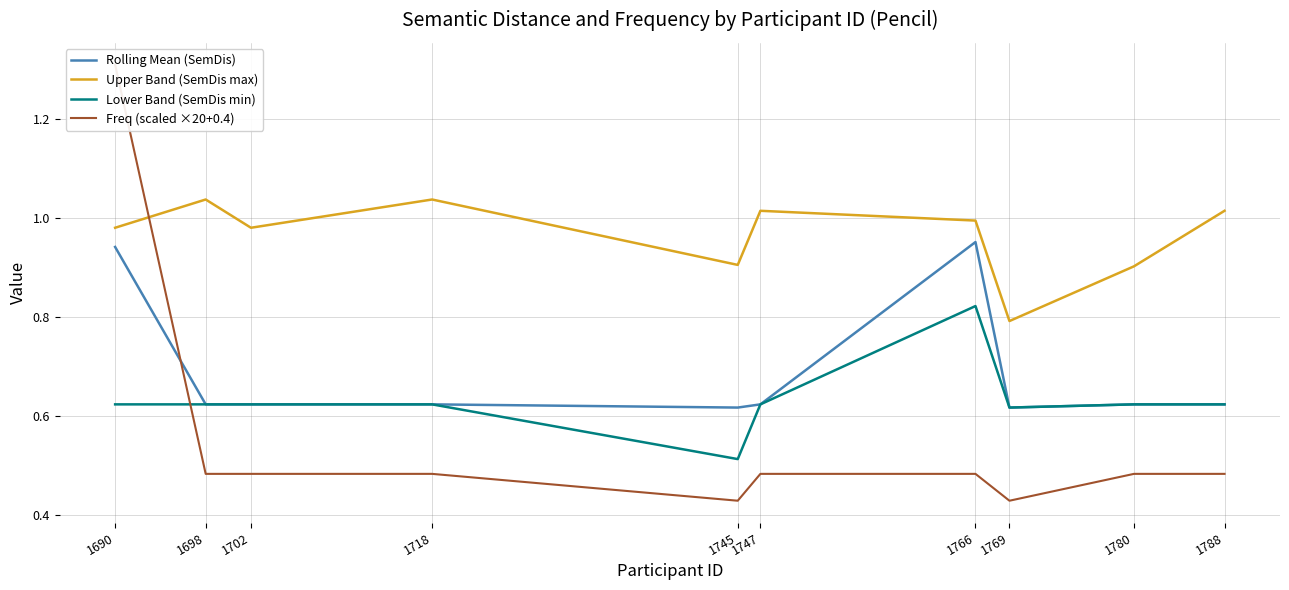

True or false: Freq (scaled ×20+0.4) has a value of 0.7 at 1747.

False